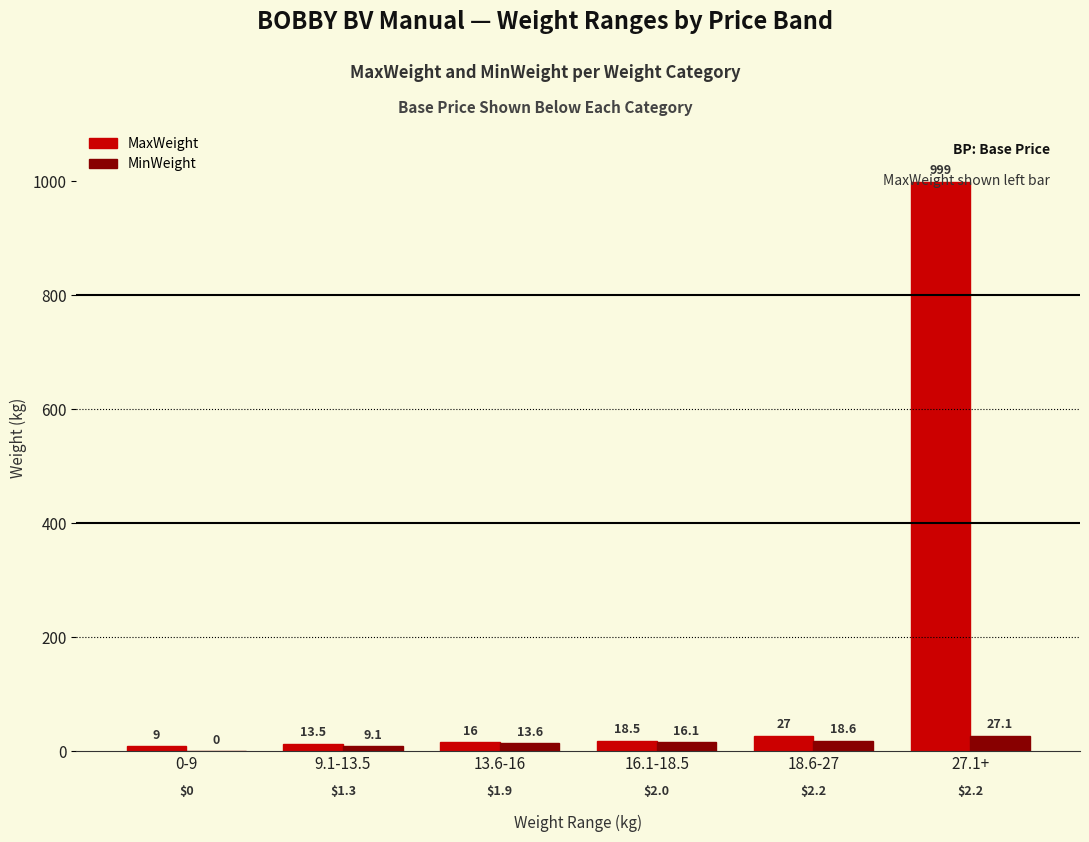

Is the value of MinWeight at 0-9 greater than the value of MaxWeight at 9.1-13.5?

No